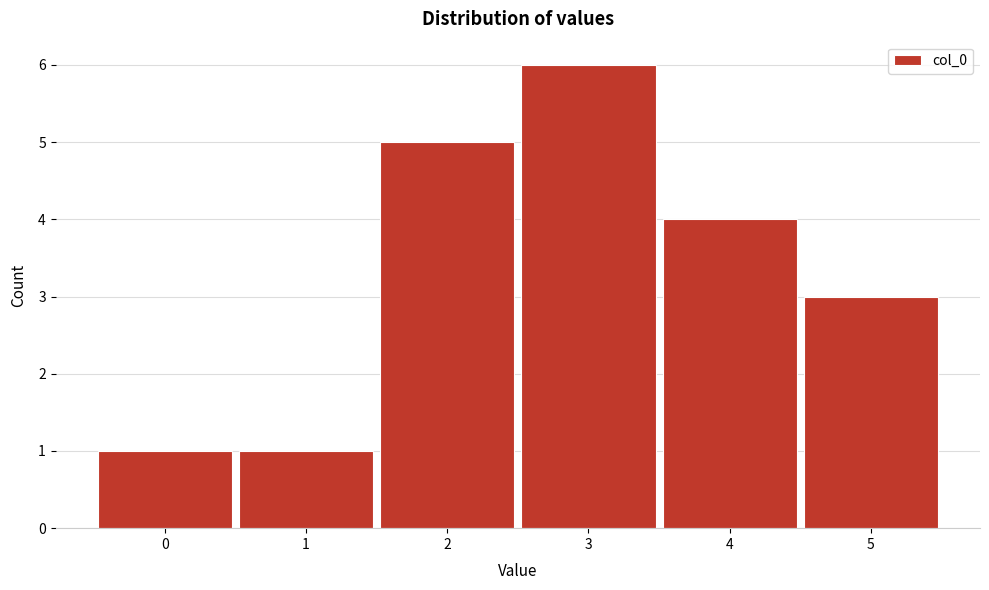

Which range on the x-axis has the tallest bar?

2.5 to 3.5